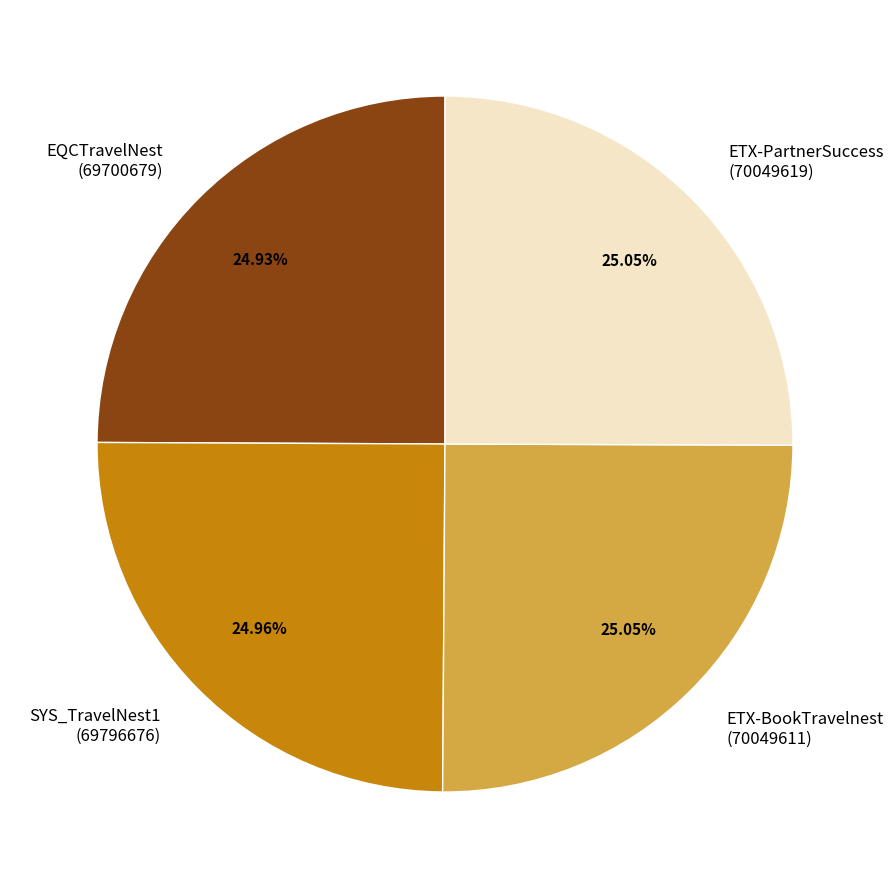

To the nearest percent, what is the average slice percentage?

25%